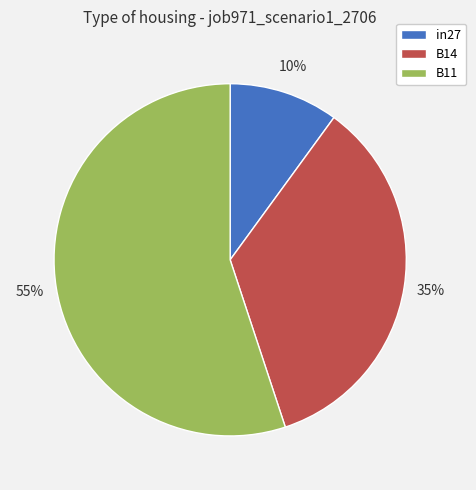

To the nearest percent, what percentage of the pie is B14?

35%